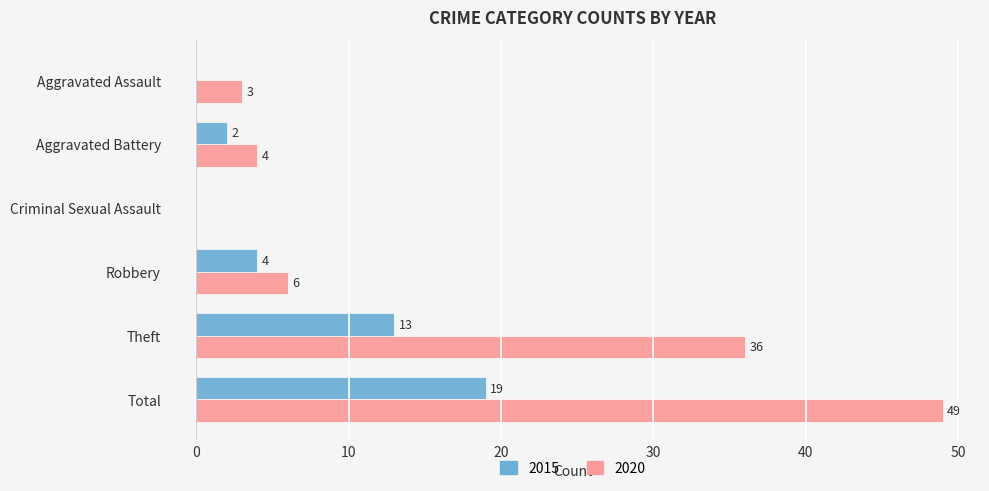

The value of 2015 at Aggravated Assault is 8. True or false?

False